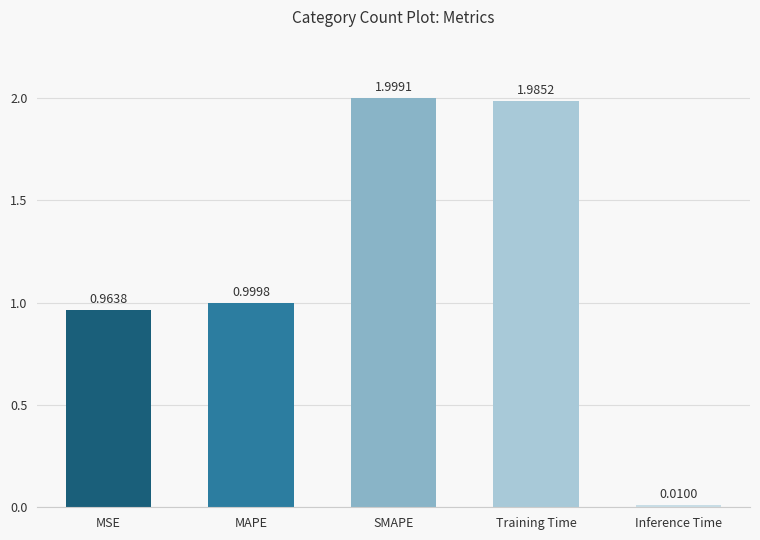

Which label corresponds to the smallest value in the chart?

Inference Time